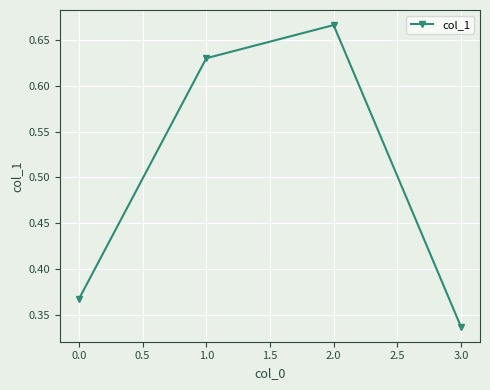

Which label corresponds to the smallest value in the chart?

3.0